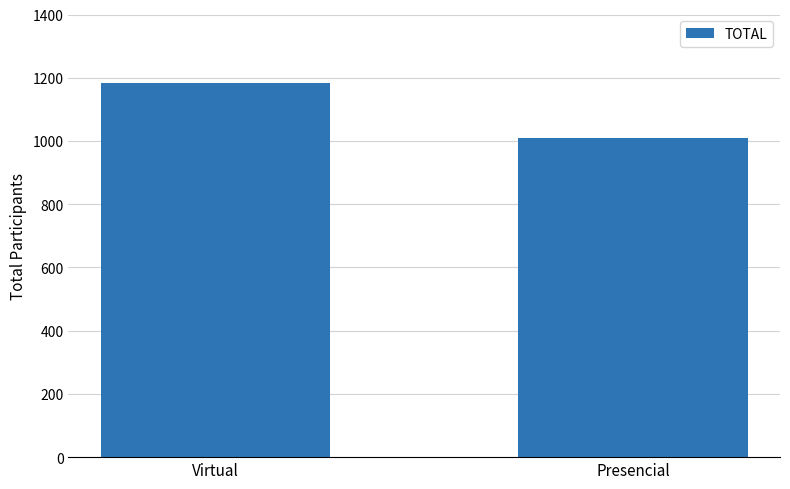

What is the maximum value shown in the chart?

1184